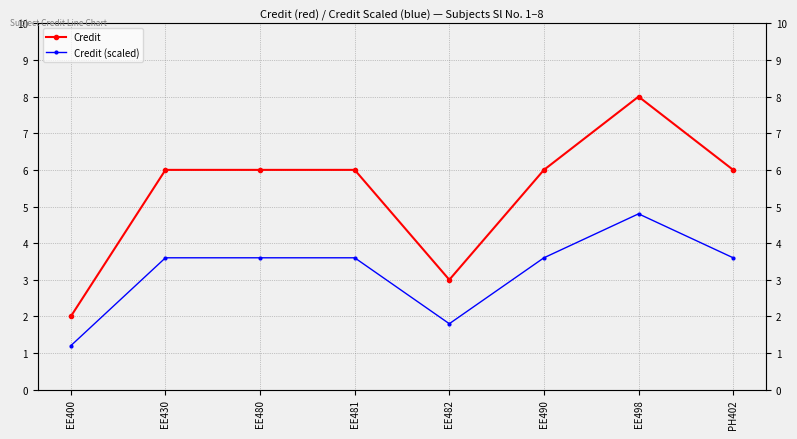

The Credit (scaled) series shows 6.3 at EE481. True or false?

False